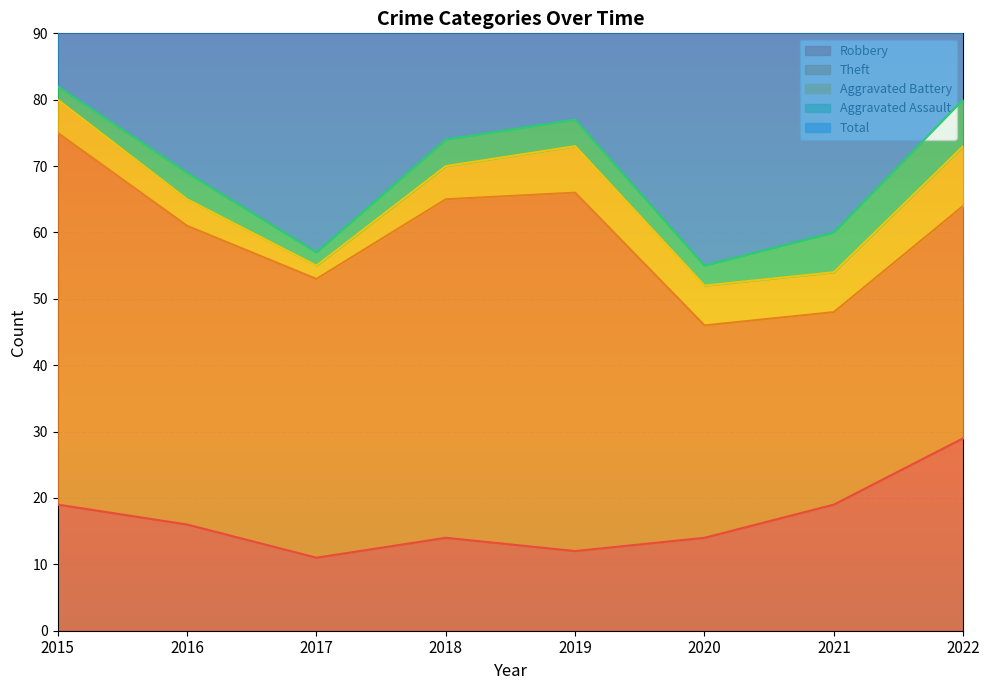

Rank the series at 2022 from highest to lowest value.

Total, Theft, Robbery, Aggravated Battery, Aggravated Assault